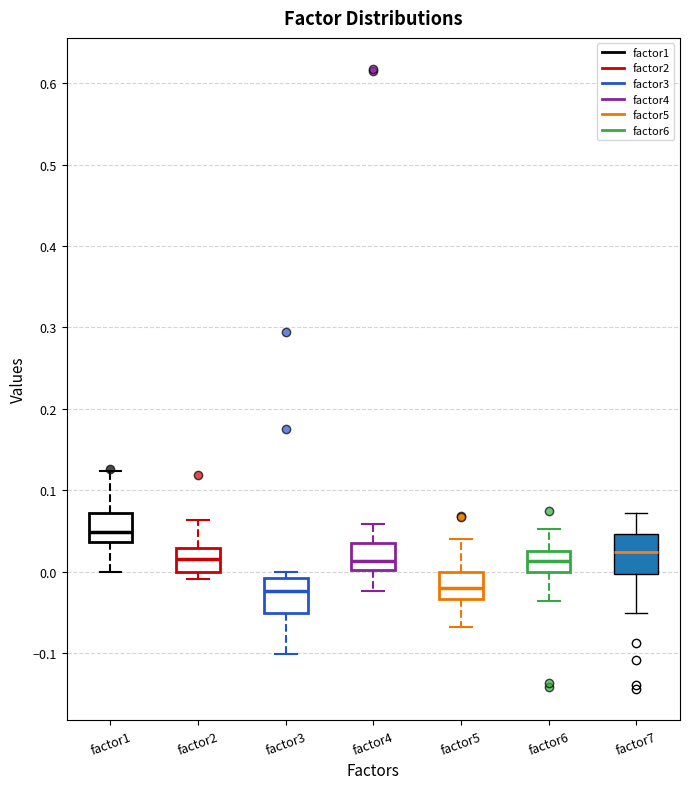

Reading left to right, transcribe this box plot: for each box, give where its median line is, the range the box spans, and where its two whiskers end, as read against the y-axis. The values are not printed on the chart, so give them approximately, as read against the axis.

factor1: median 0.05, box 0.04 to 0.07, whiskers 0.00 to 0.12
factor2: median 0.01, box 0.00 to 0.03, whiskers -0.01 to 0.06
factor3: median -0.02, box -0.05 to -0.01, whiskers -0.10 to 0.00
factor4: median 0.01, box 0.00 to 0.04, whiskers -0.02 to 0.06
factor5: median -0.02, box -0.03 to 0.00, whiskers -0.07 to 0.04
factor6: median 0.01, box 0.00 to 0.03, whiskers -0.04 to 0.05
factor7: median 0.02, box 0.00 to 0.05, whiskers -0.05 to 0.07